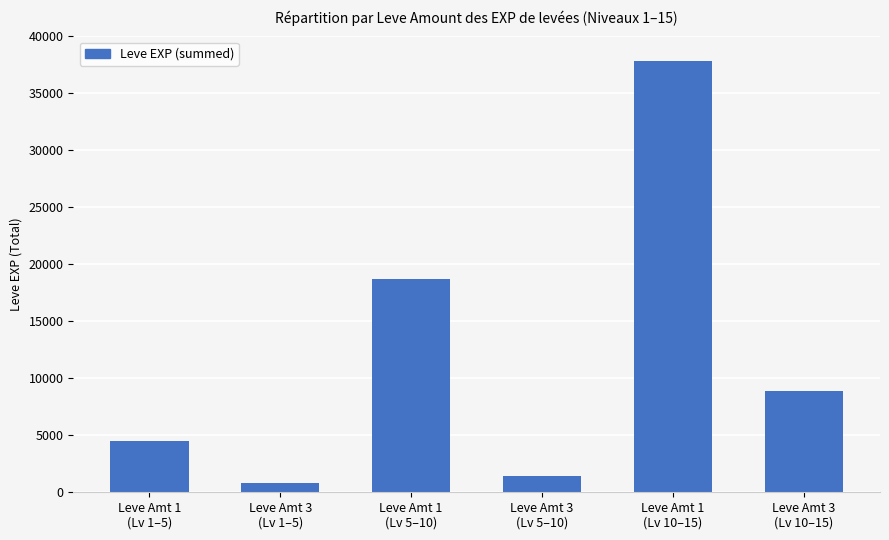

What is the minimum value shown in the chart?

800